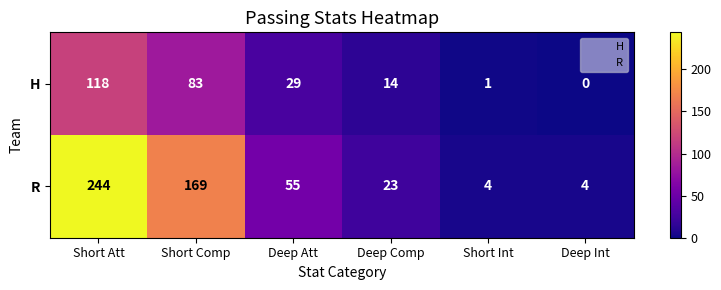

What is the greatest value displayed?

244